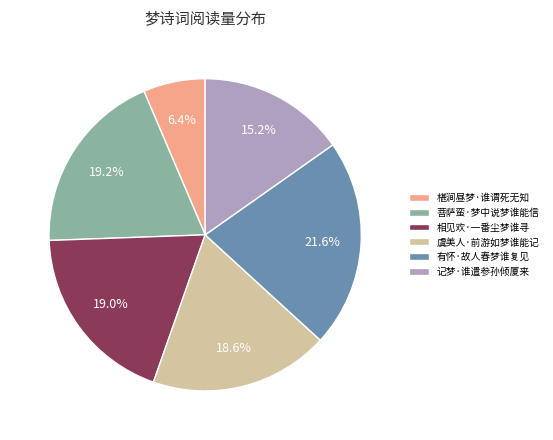

How many slices are in this pie chart?

6